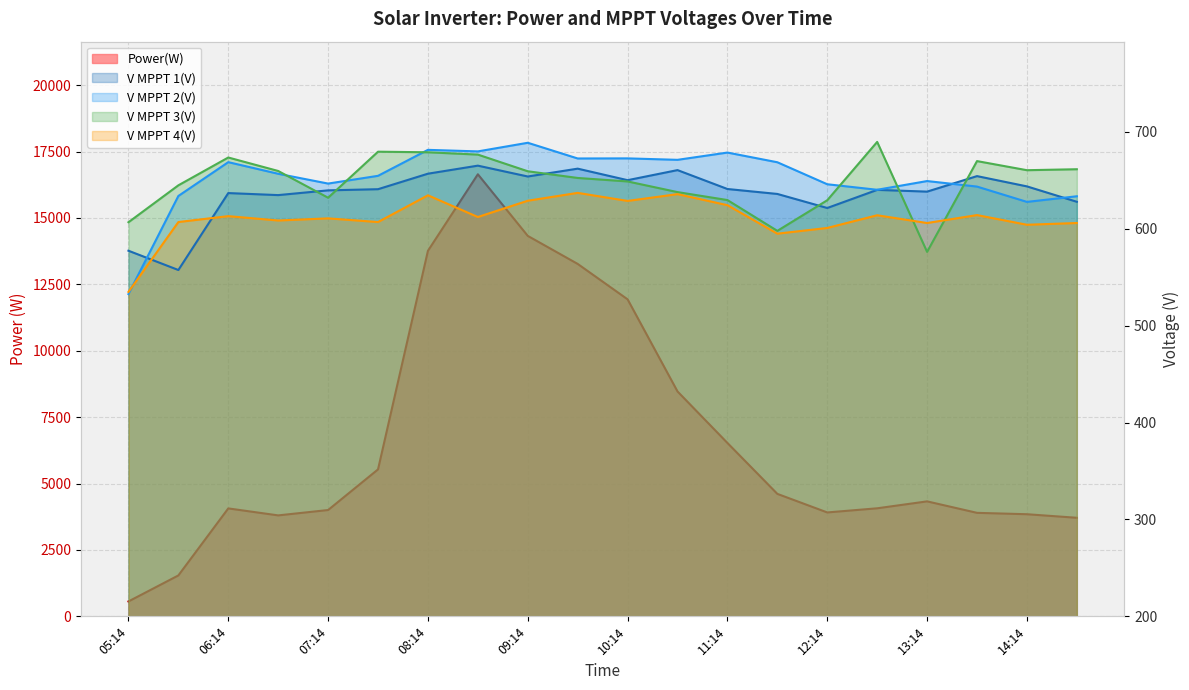

What is the difference between the V MPPT 4(V) values at 13:44 and 10:14?

14.6